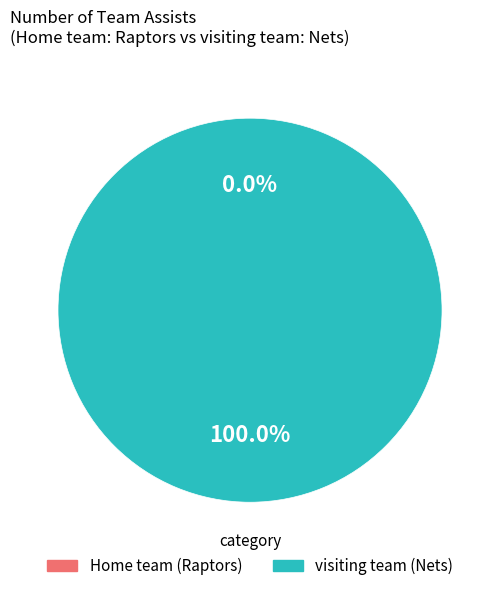

What is the largest slice in the pie chart?

visiting team